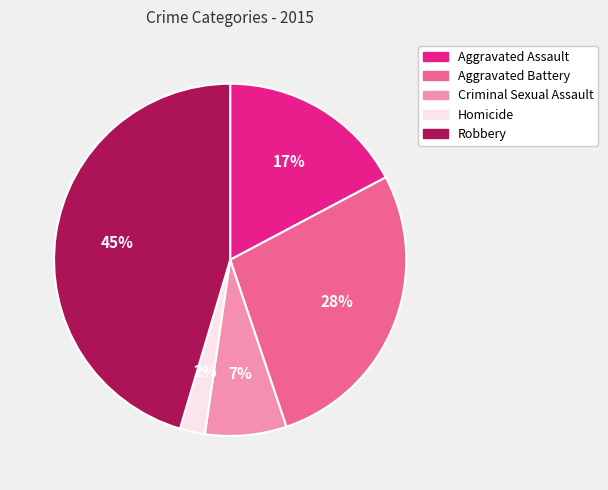

Does any single category account for the majority?

No